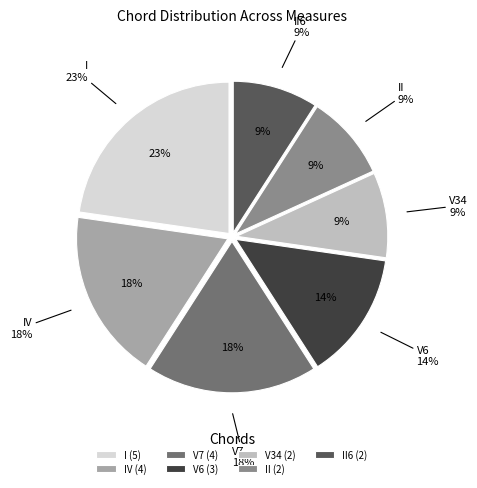

To the nearest percent, what portion does I represent?

23%